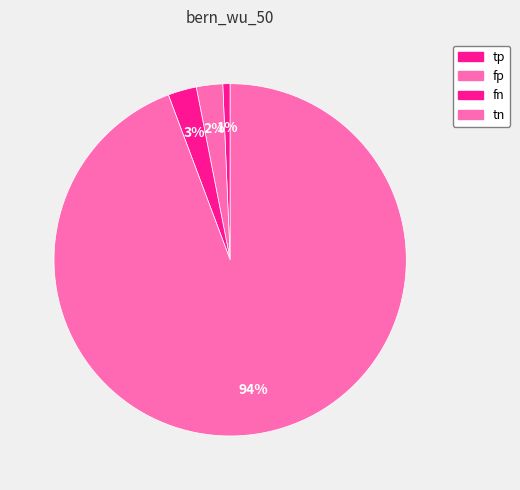

Which slice is the smallest?

tp